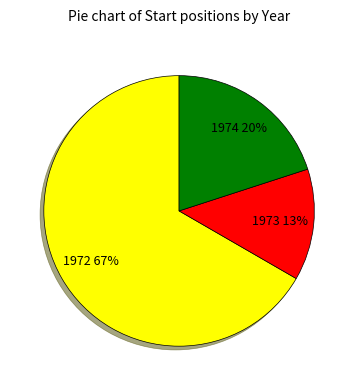

Is it true that 1973 is 13% of the pie?

True